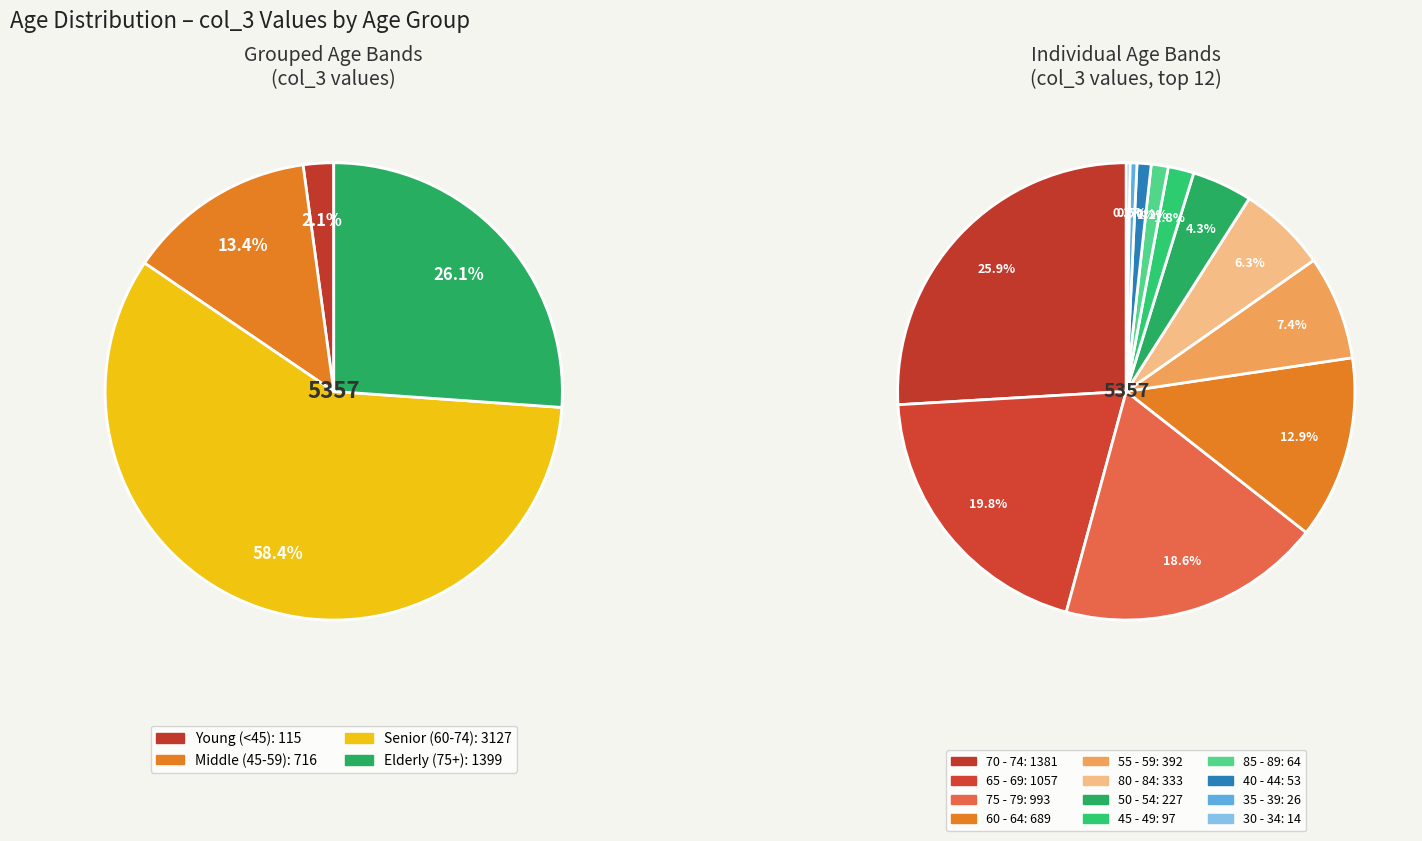

What is the largest slice in the pie chart?

70 - 74